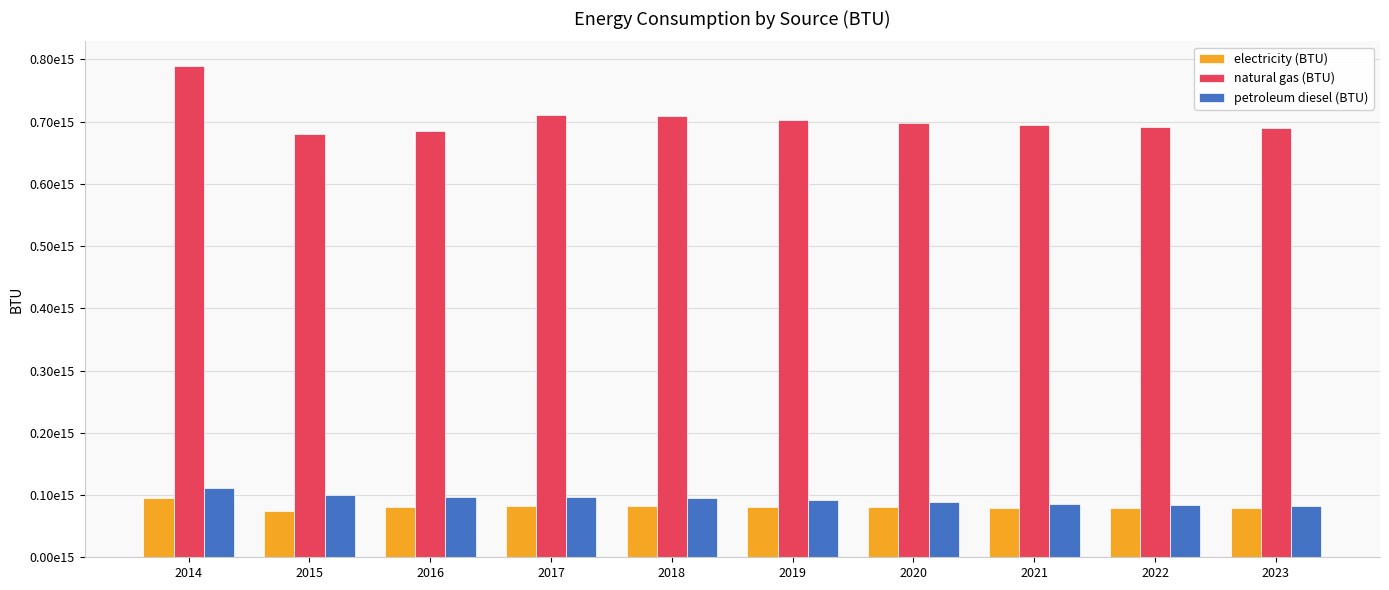

What are all the series names shown in the legend?

electricity (BTU), natural gas (BTU), petroleum diesel (BTU)